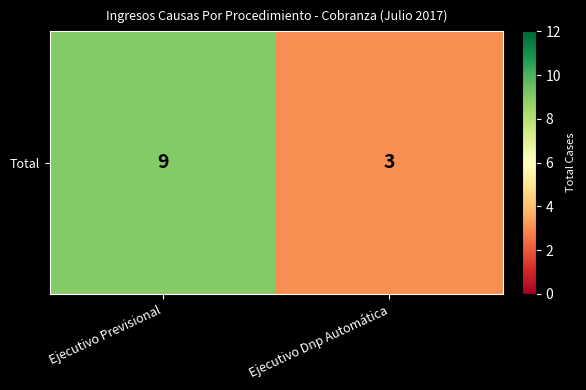

What is the sum of all values?

12